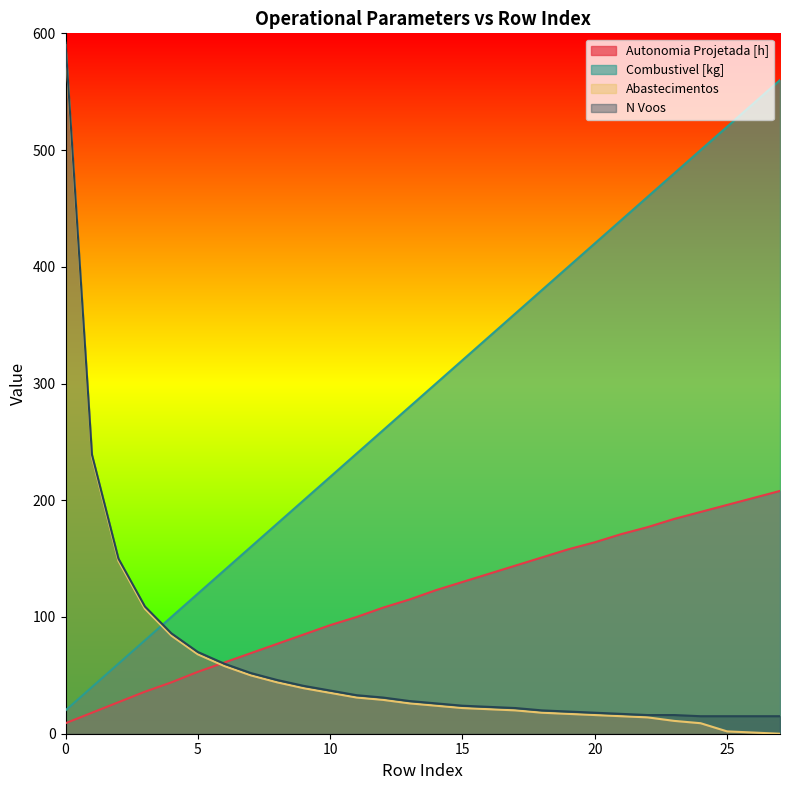

True or false: Abastecimentos and N Voos cross at least once.

False